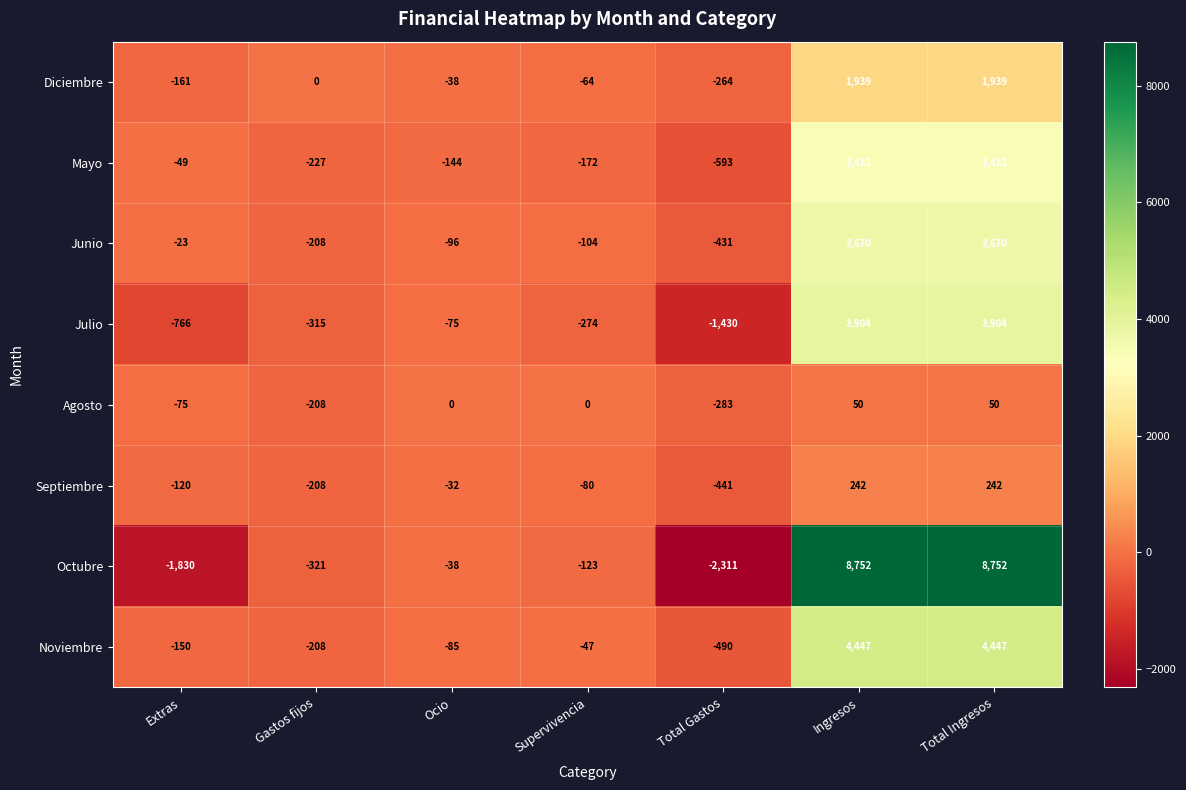

Rank the series at Ingresos from highest to lowest value.

Octubre, Noviembre, Julio, Junio, Mayo, Diciembre, Septiembre, Agosto